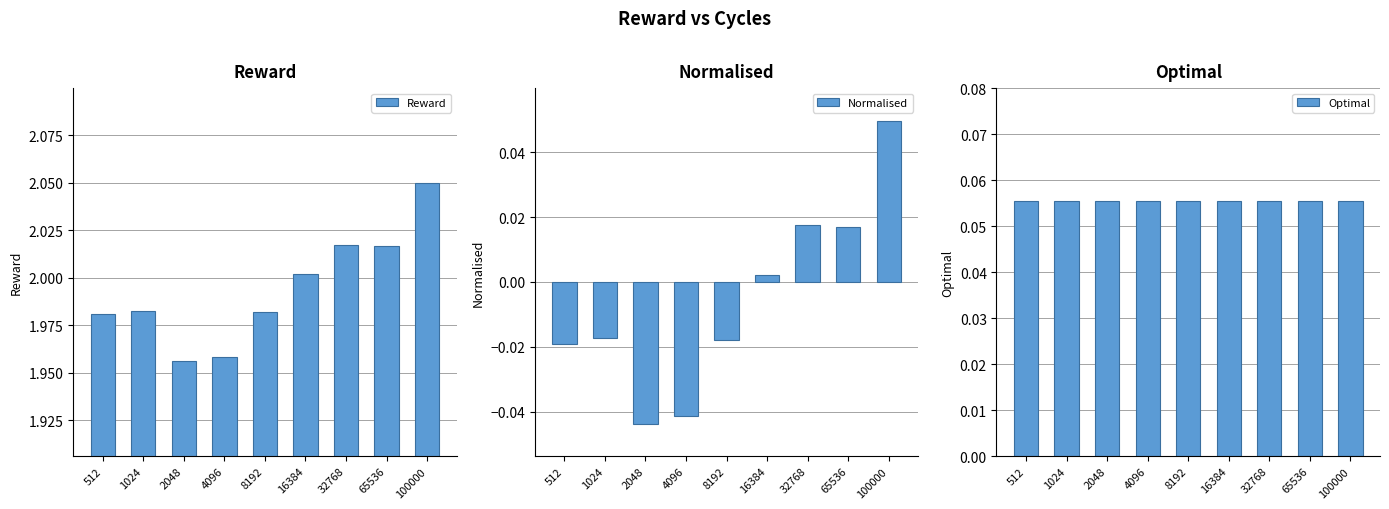

List the labels in order of Normalised value, largest first.

100000, 32768, 65536, 16384, 1024, 8192, 512, 4096, 2048